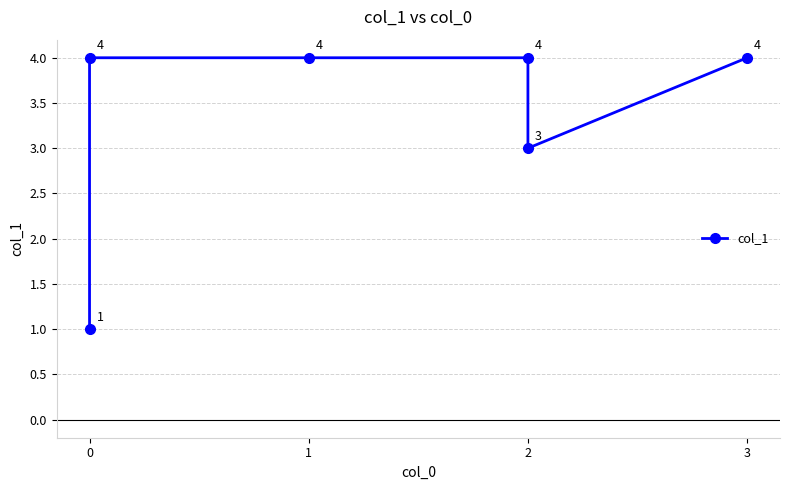

At which category does the chart reach its peak across all series?

1